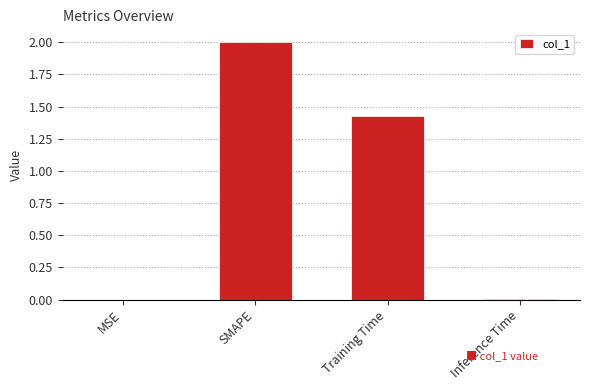

At which label does the data first exceed 1?

SMAPE